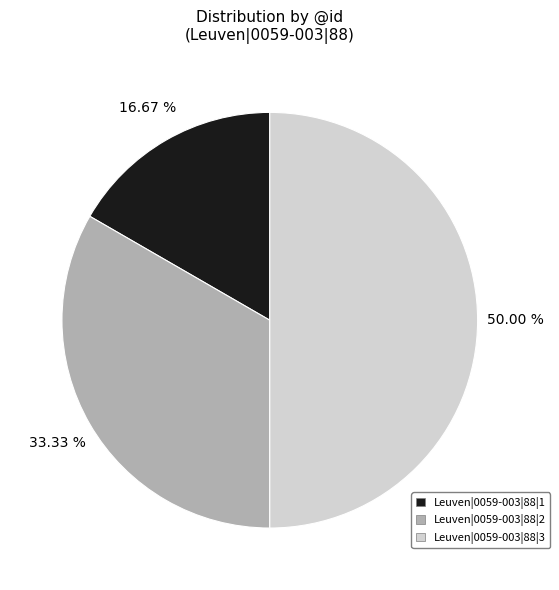

What percentage is the Leuven|0059-003|88|3 slice, to the nearest percent?

50%